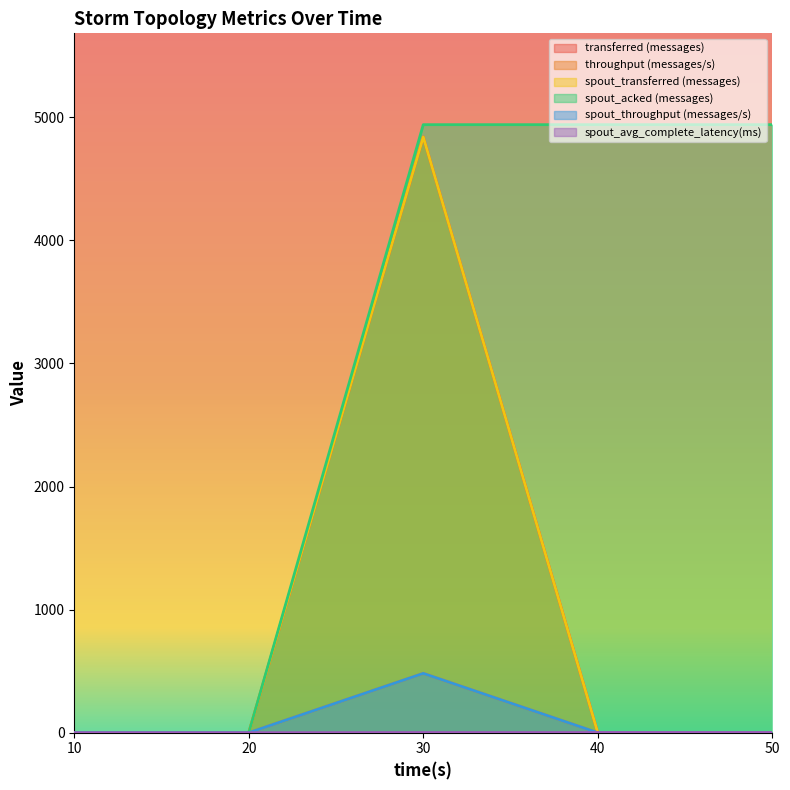

True or false: spout_throughput (messages/s) and throughput (messages/s) cross at least once.

False